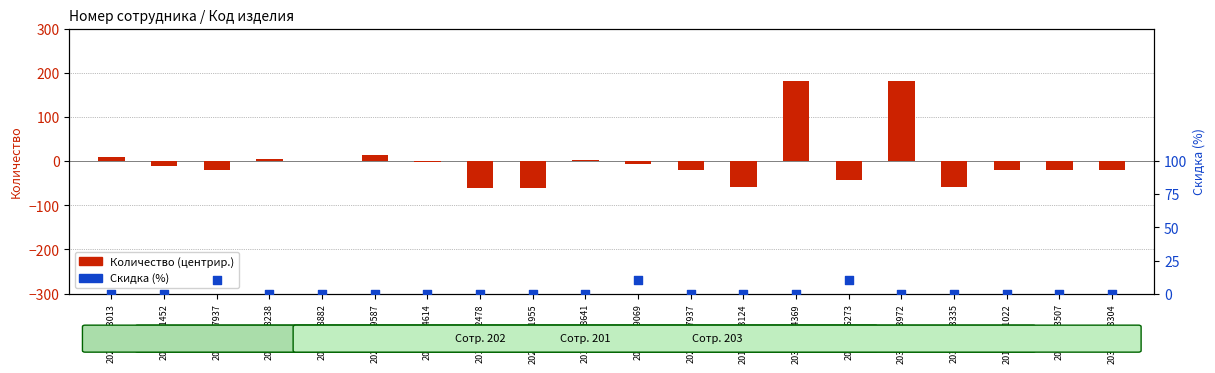

Which series has the widest spread of Y values?

Количество (центрир.)